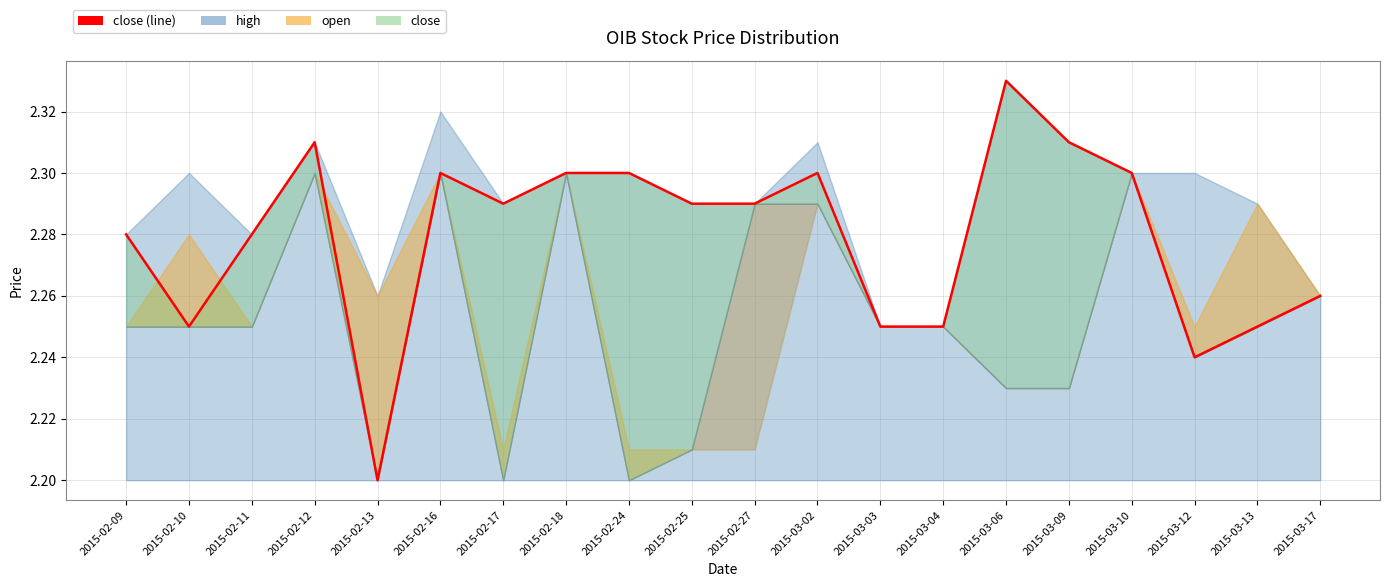

Rank the categories by value from highest to lowest.

2015-03-06, 2015-02-12, 2015-03-09, 2015-02-16, 2015-02-18, 2015-02-24, 2015-03-02, 2015-03-10, 2015-02-17, 2015-02-25, 2015-02-27, 2015-02-09, 2015-02-11, 2015-03-17, 2015-02-10, 2015-03-03, 2015-03-04, 2015-03-13, 2015-03-12, 2015-02-13